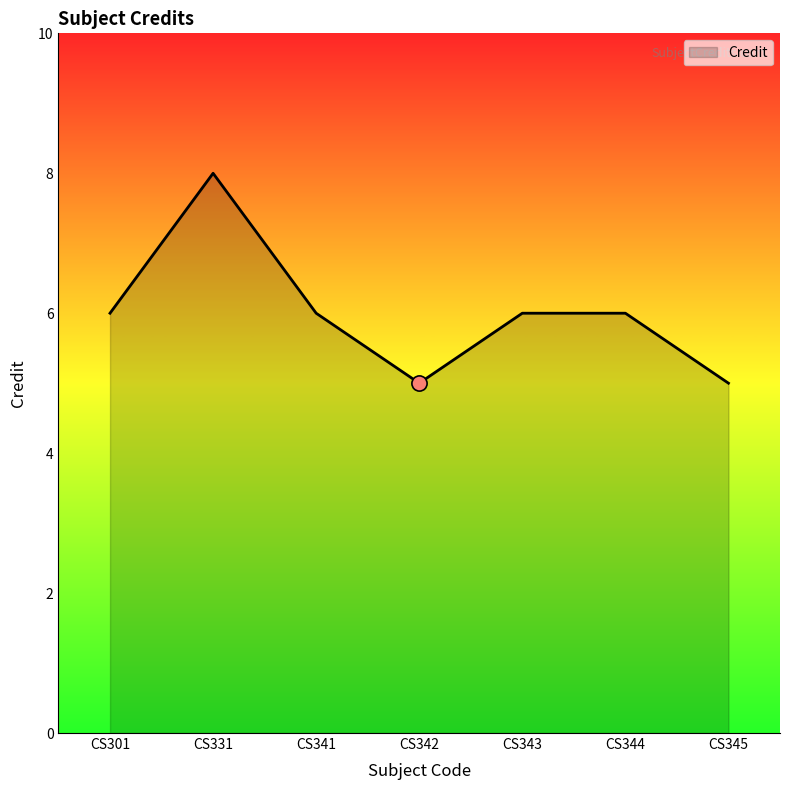

What is the change in value from CS331 to CS345?

-3